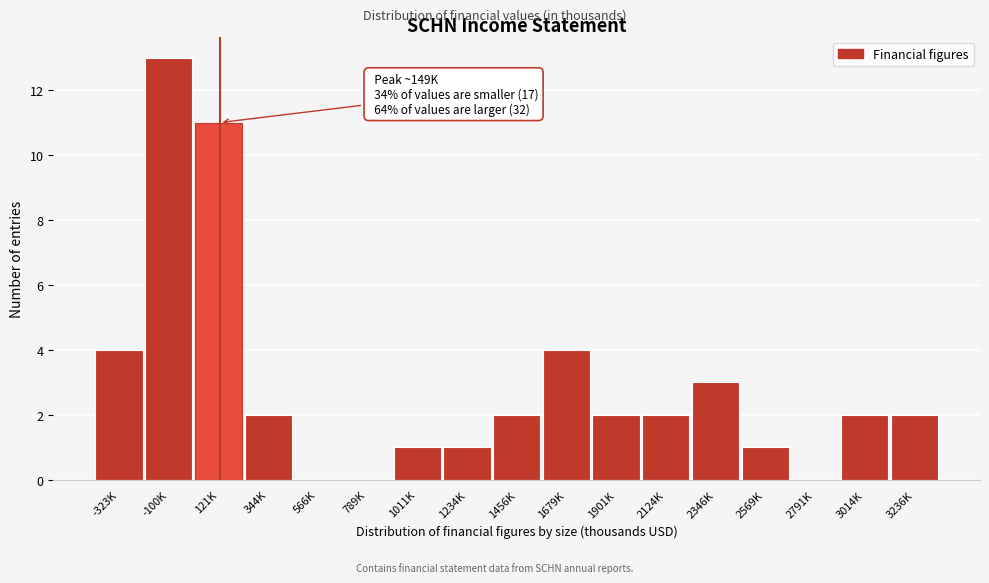

Reading left to right, list all the values displayed in this chart.

-323K=4	-100K=13	121K=11	344K=2	566K=0	789K=0	1011K=1	1234K=1	1456K=2	1679K=4	1901K=2	2124K=2	2346K=3	2569K=1	2791K=0	3014K=2	3236K=2